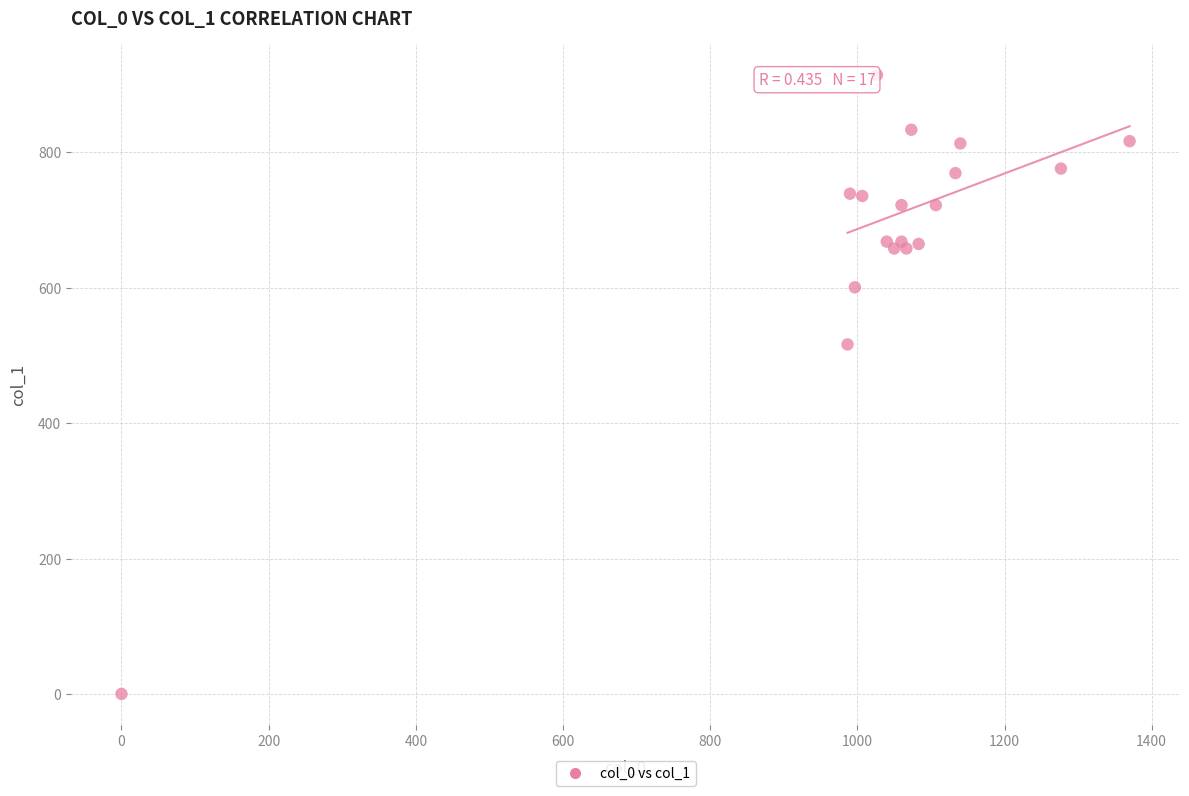

What is the range of Y values (max minus min)?

914.6